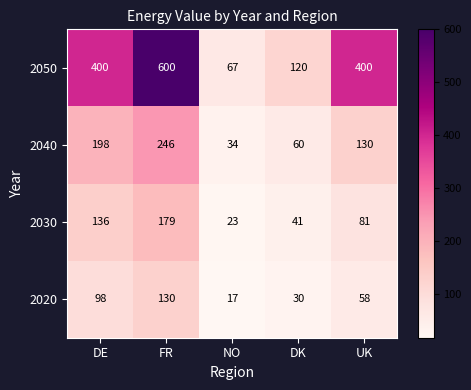

What is the total value across all series at DK?

251